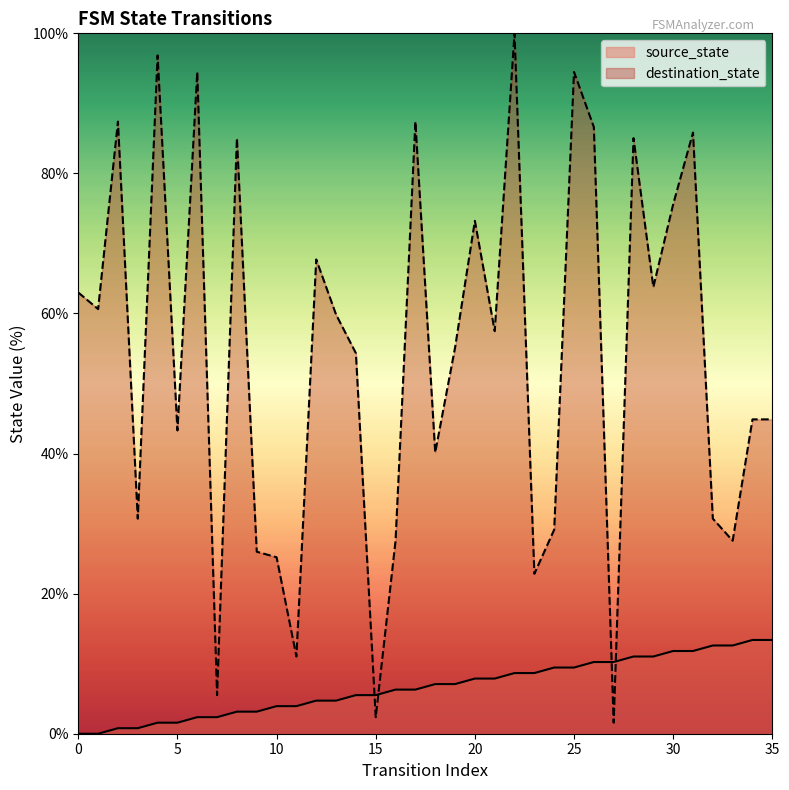

True or false: source_state has a value of 12.3 at 22.

False